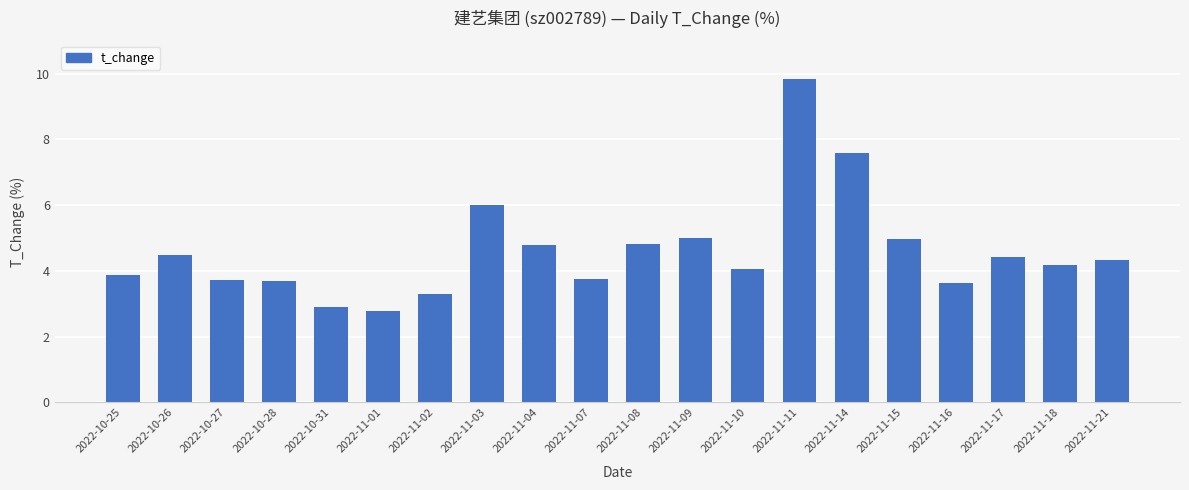

Approximately how many times larger is the value at 2022-11-01 compared to 2022-11-14?

0.4